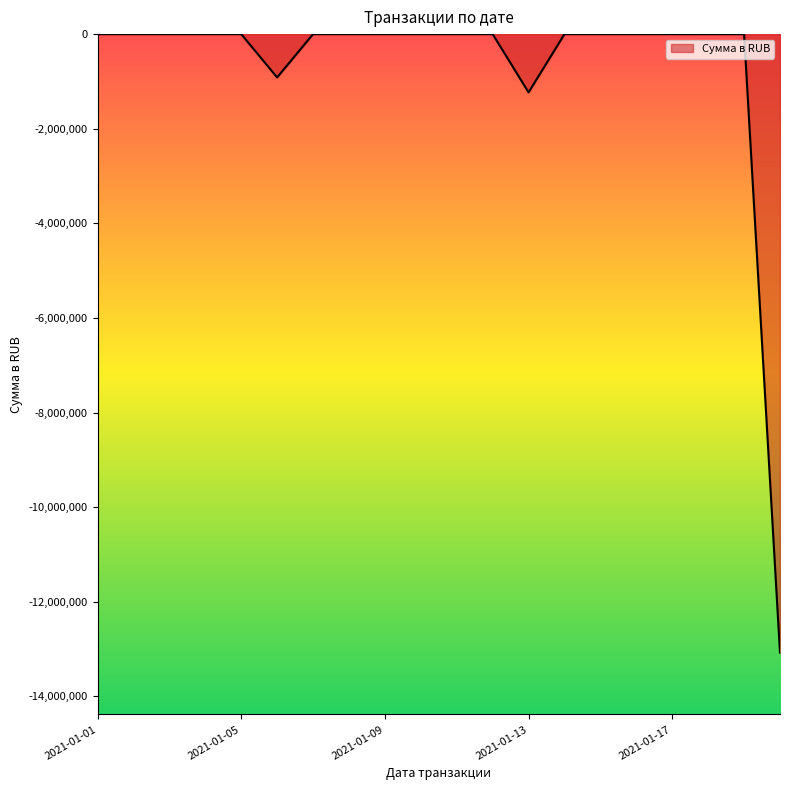

What is the smallest value displayed?

-13075328.8